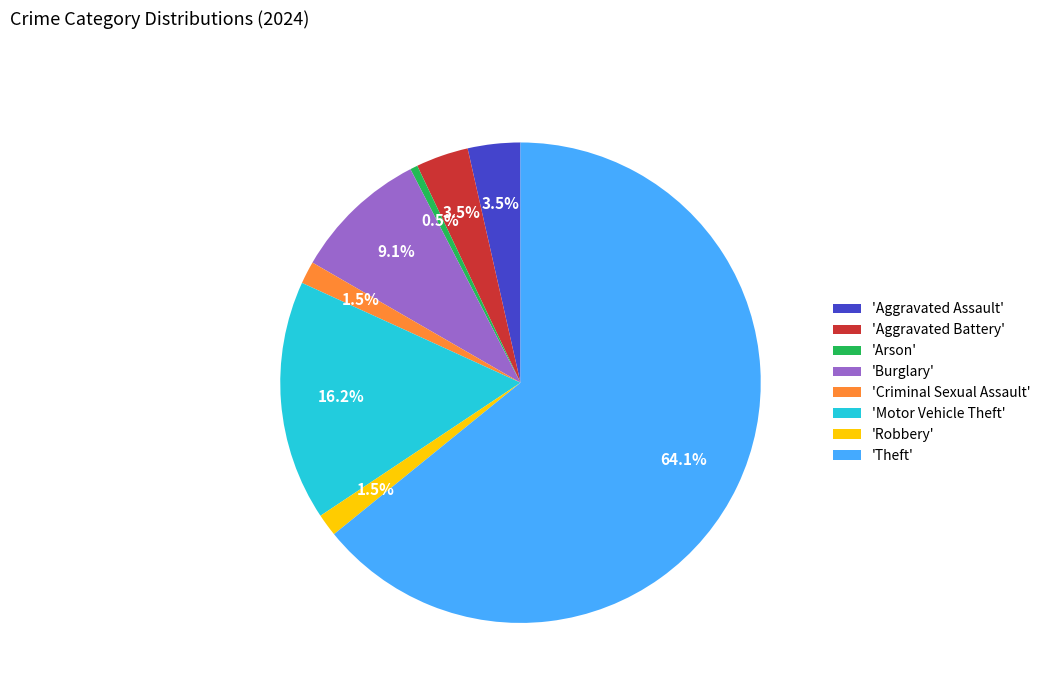

Count the number of slices in the pie.

8